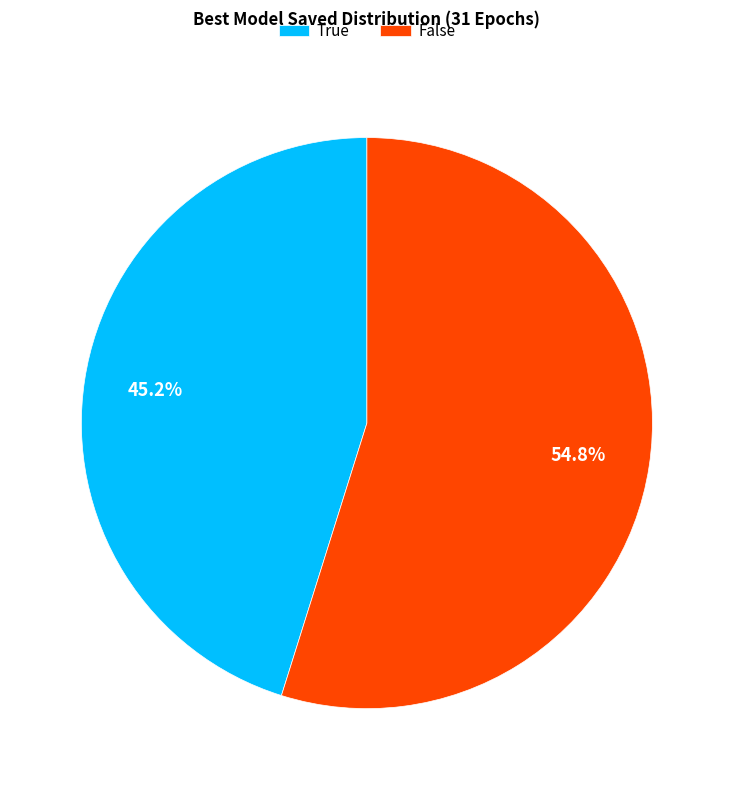

To the nearest percent, what is the difference between the largest and smallest slice percentages?

10%